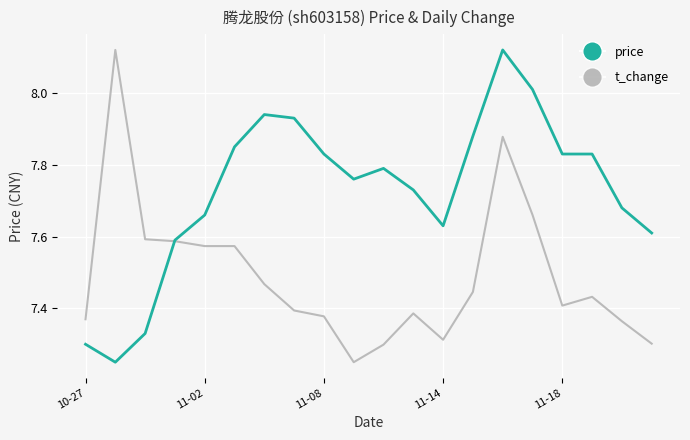

Rank the series by their average value, from highest to lowest.

price, t_change